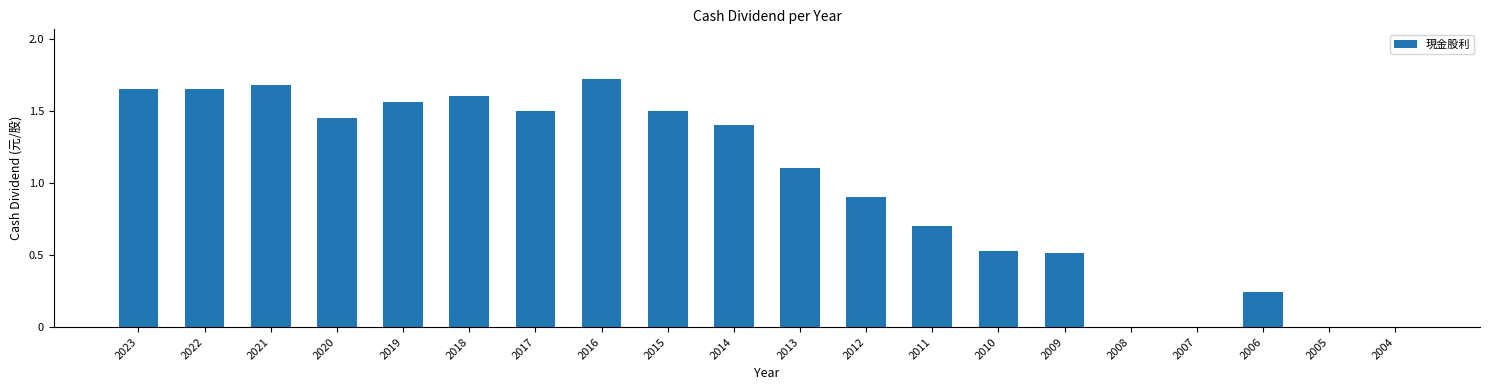

Which category has the highest value across all series?

2016